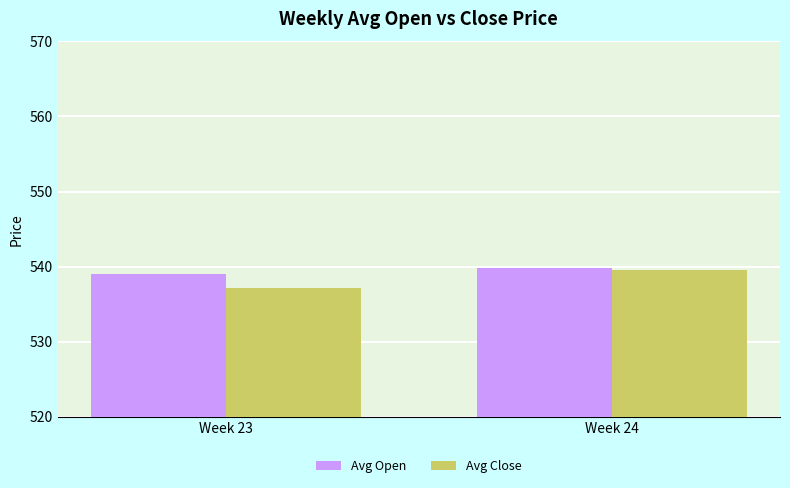

True or false: Avg Close has a value of 293.3 at Week 24.

False